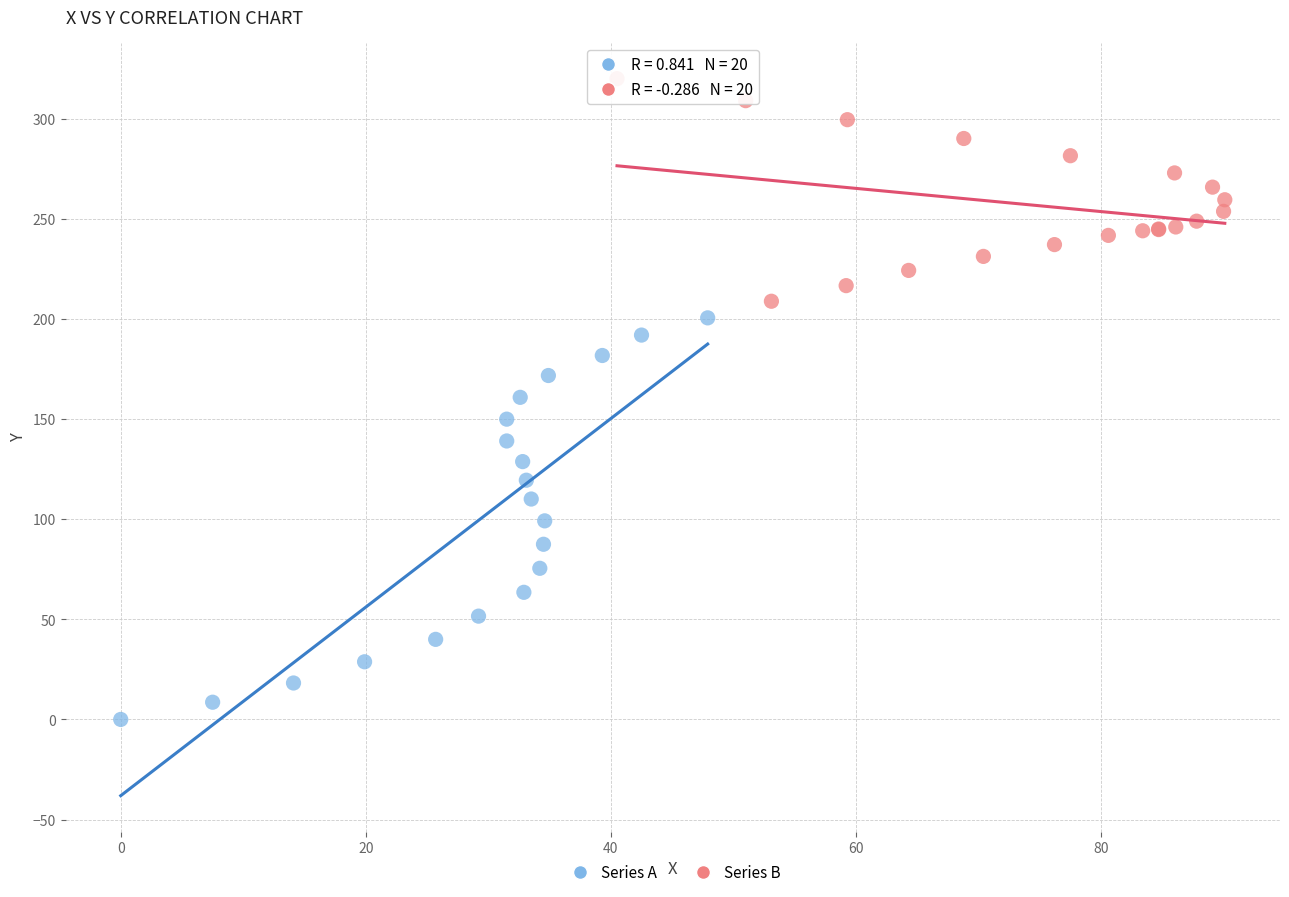

Which series has the widest spread of Y values?

Series A